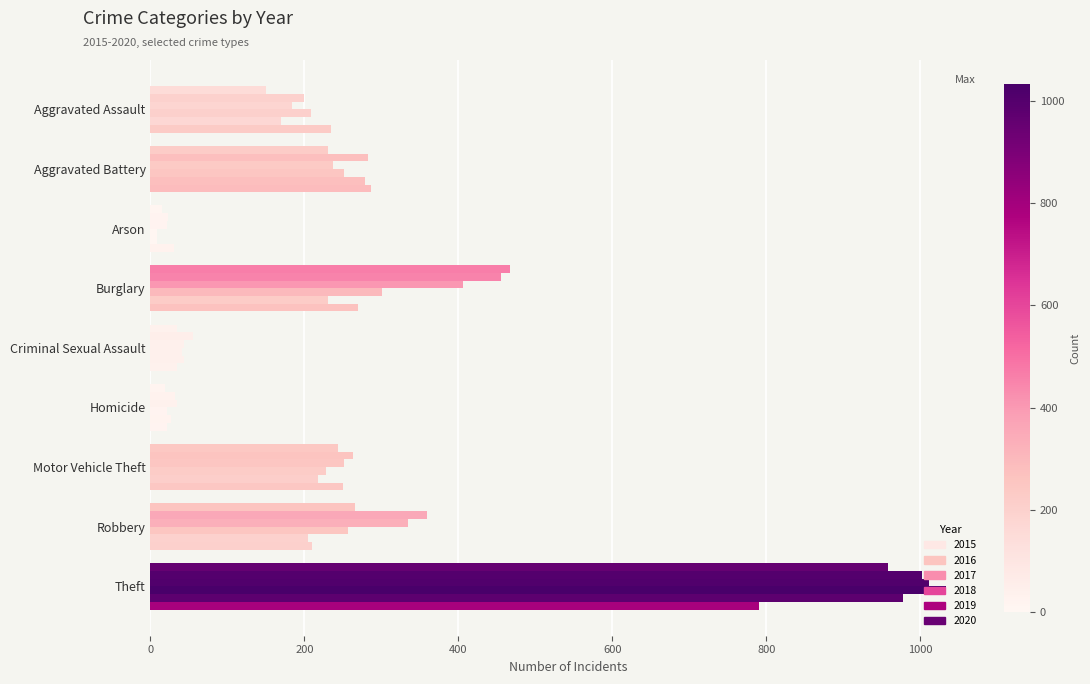

How many values in the 2017 series are below 237?

4